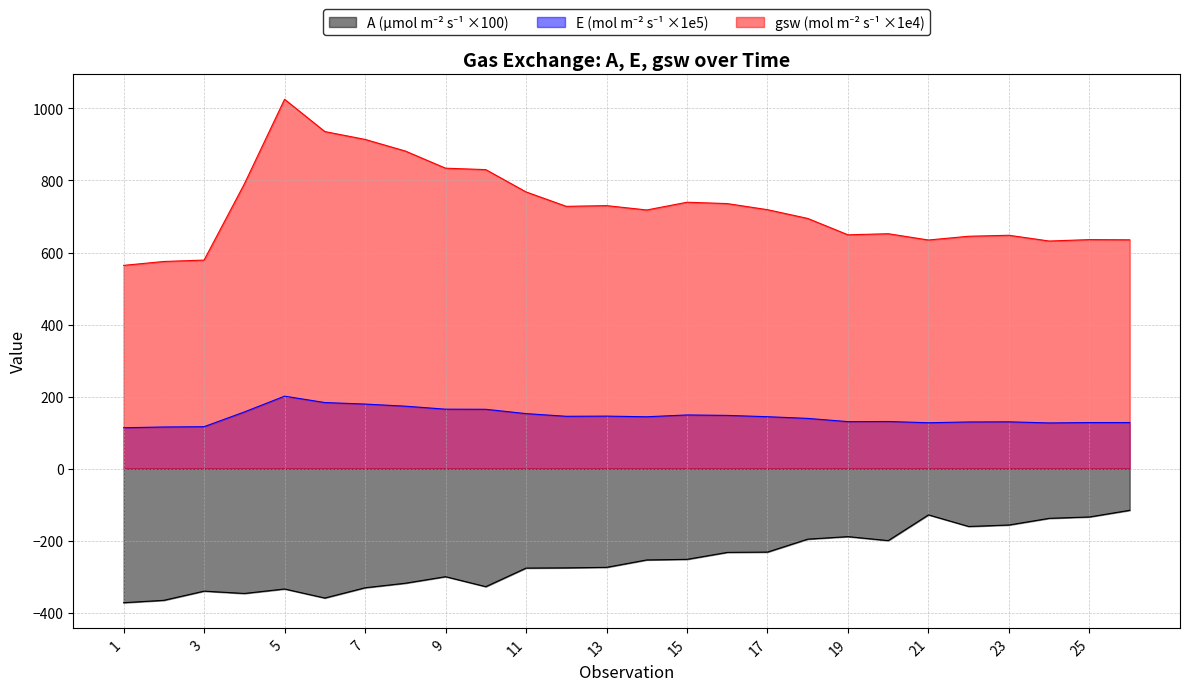

List the labels in order of A value, largest first.

26, 21, 25, 24, 23, 22, 19, 18, 20, 17, 16, 15, 14, 13, 12, 11, 9, 8, 10, 7, 5, 3, 4, 6, 2, 1